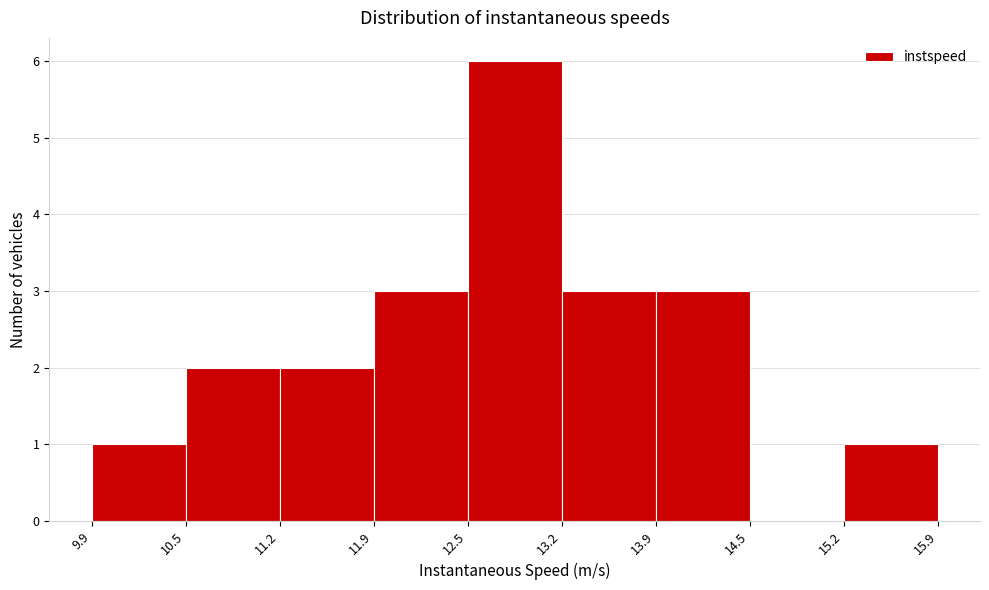

Reading left to right, list every bar in this chart as the range it spans on the x-axis followed by its height. The values are not printed on the chart, so give them approximately, as read against the axis.

9.9 to 10.5: 1
10.5 to 11.2: 2
11.2 to 11.9: 2
11.9 to 12.5: 3
12.5 to 13.2: 6
13.2 to 13.9: 3
13.9 to 14.5: 3
14.5 to 15.2: 0
15.2 to 15.9: 1